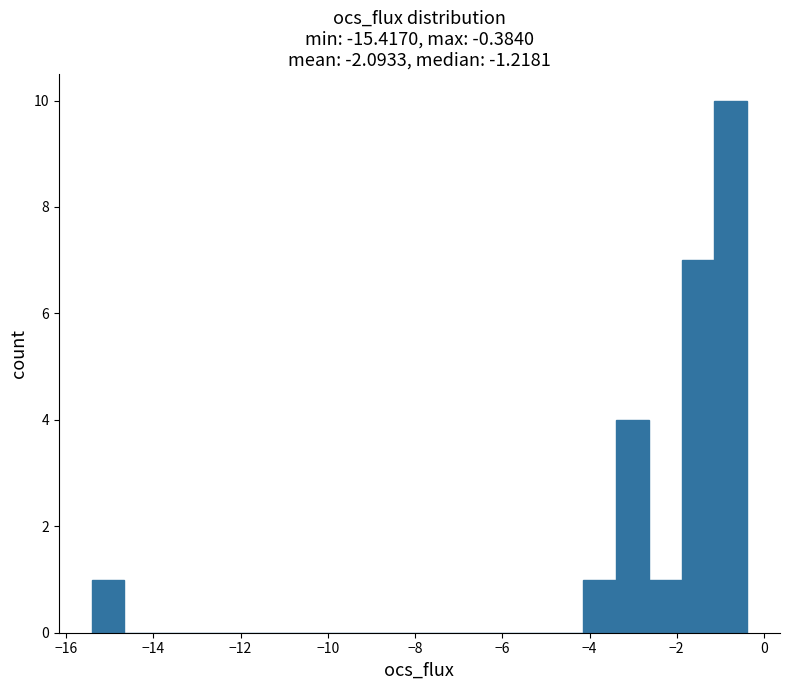

Read against the x-axis, roughly where is the centre of the tallest bar?

-0.8